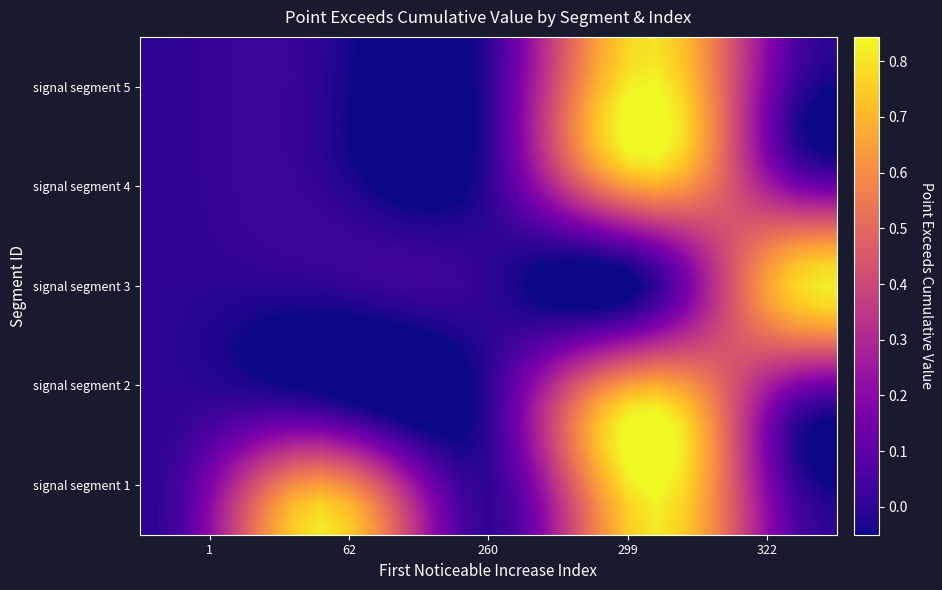

What is the smallest value displayed?

-0.1